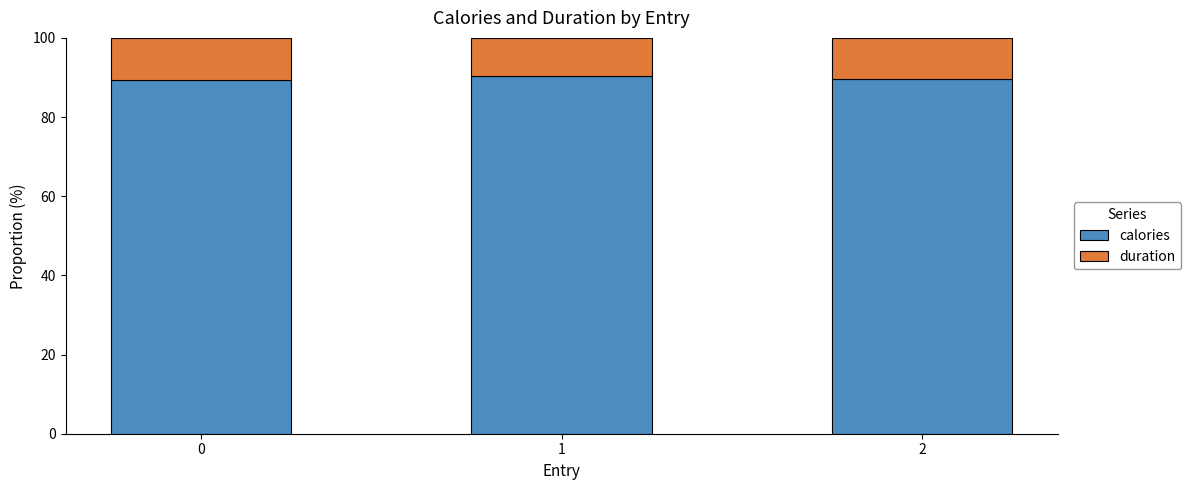

What is the maximum value for calories?

90.5